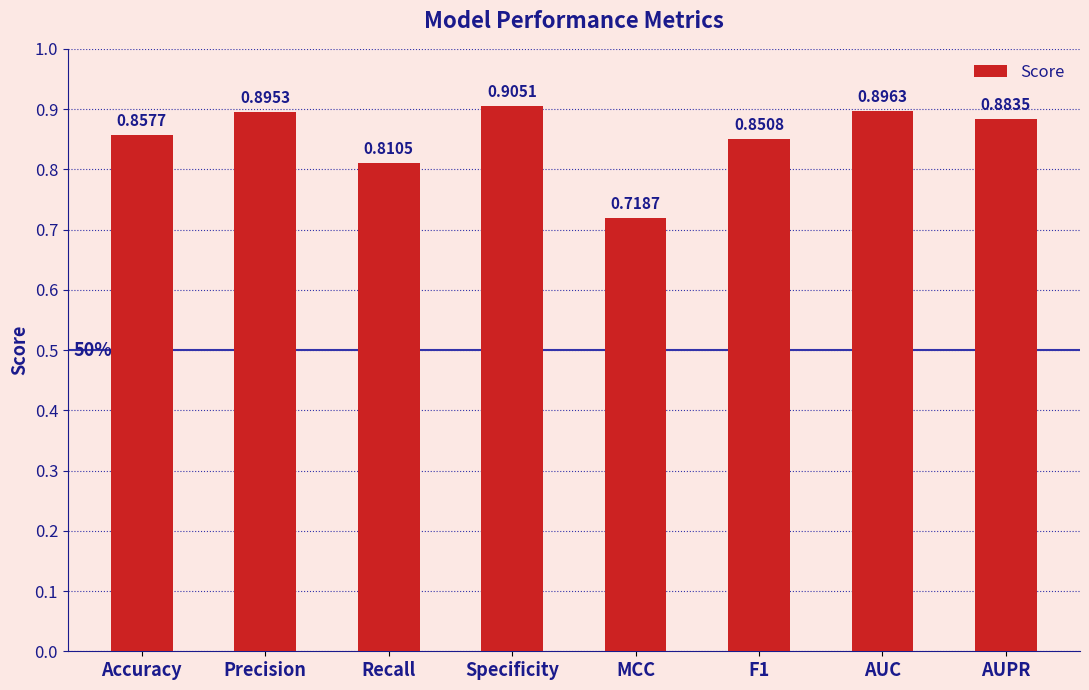

At which label is the value closest to 0?

MCC